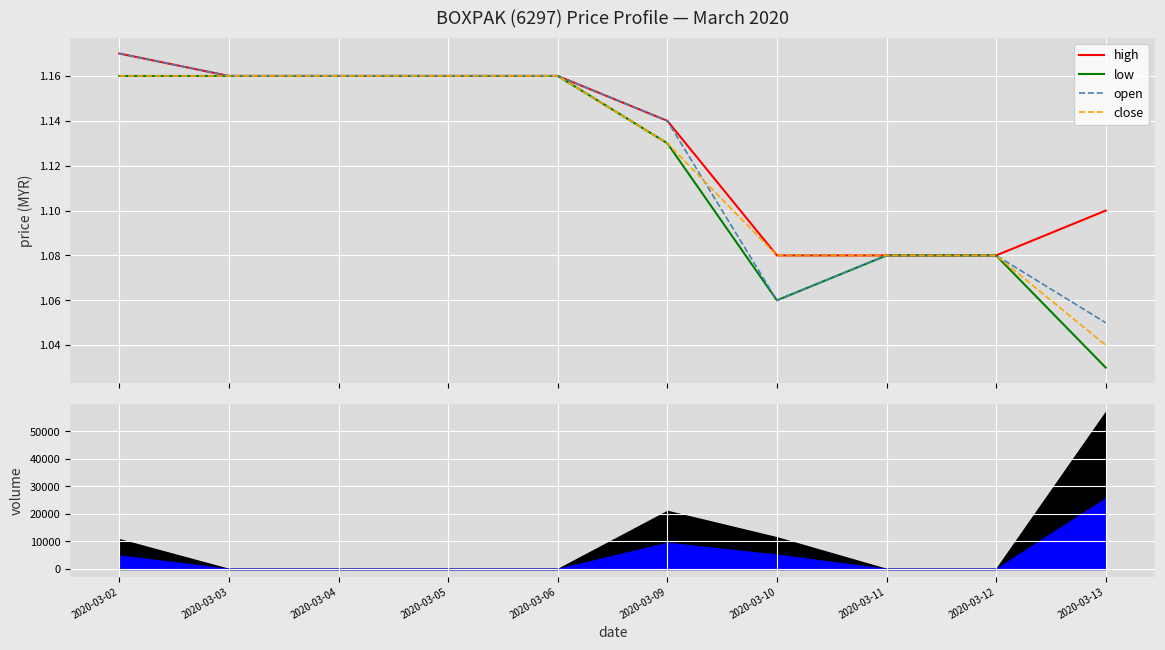

Which series has the largest range (max minus min)?

low